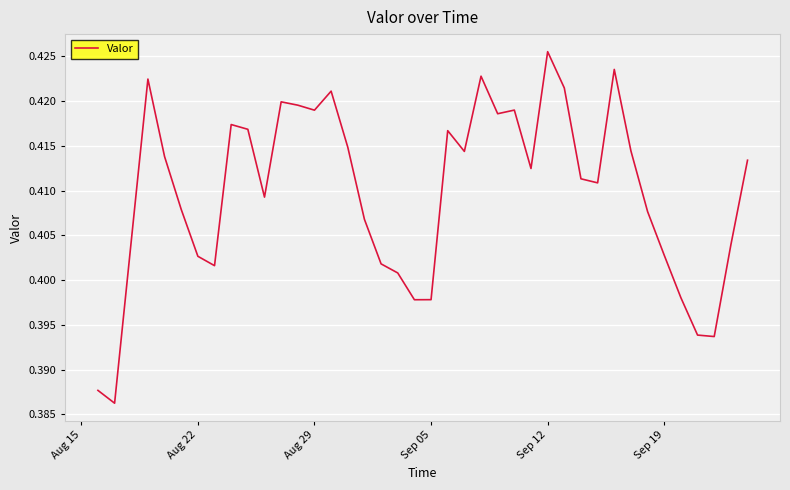

Count the number of data series in this chart.

1